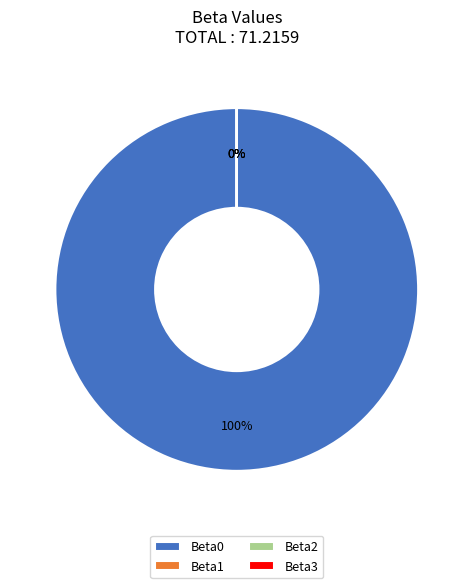

What is the smallest slice in the pie chart?

Beta1